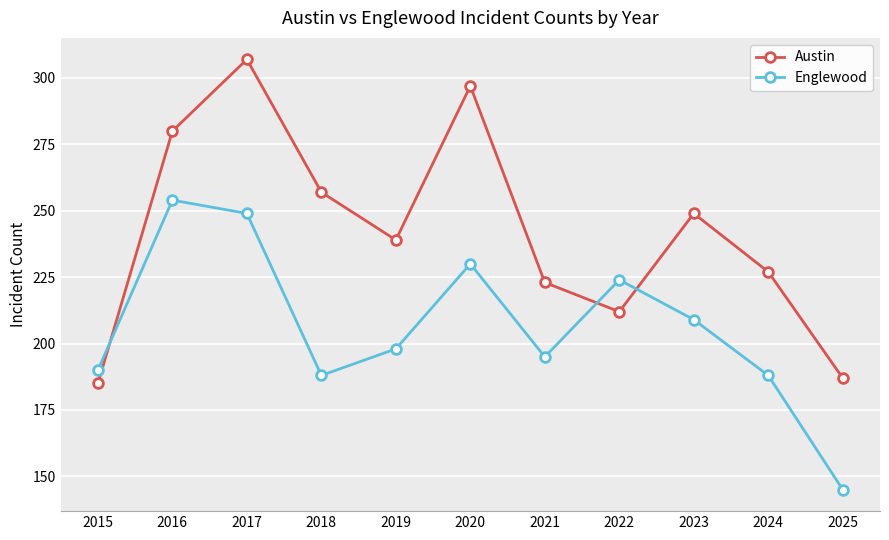

True or false: Englewood has a value of 286 at 2018.

False